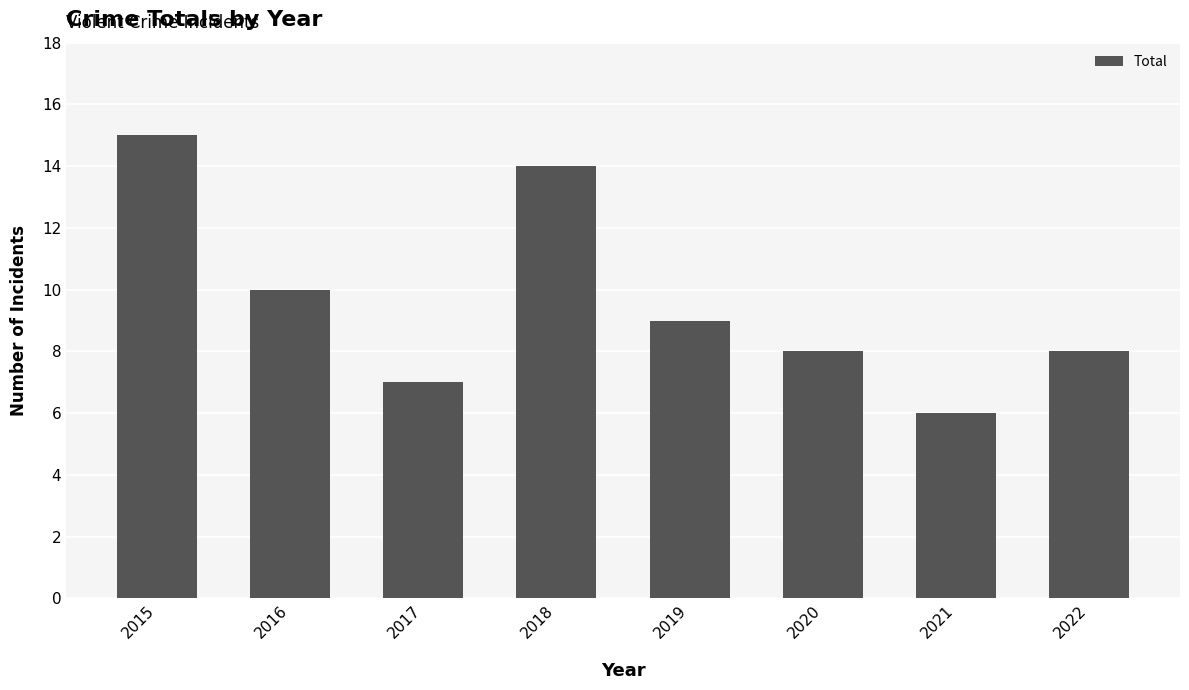

How many values are between 8 and 14?

5